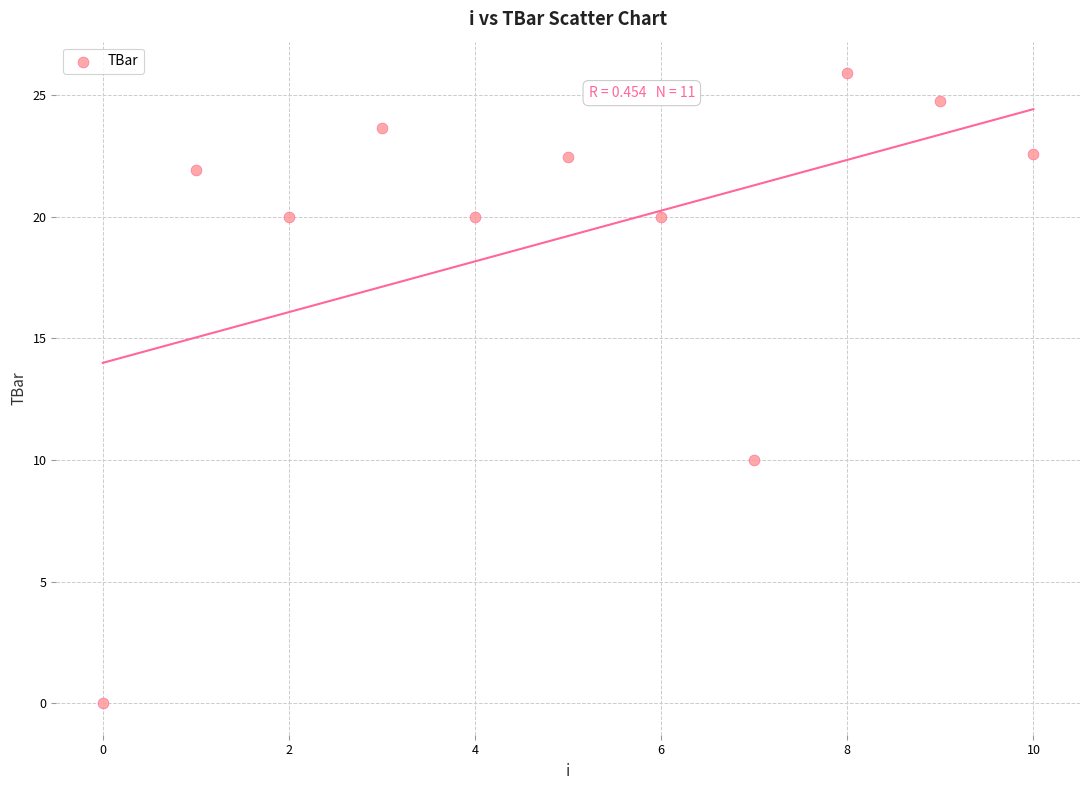

What Y value in the scatter plot is closest to 12?

10.0